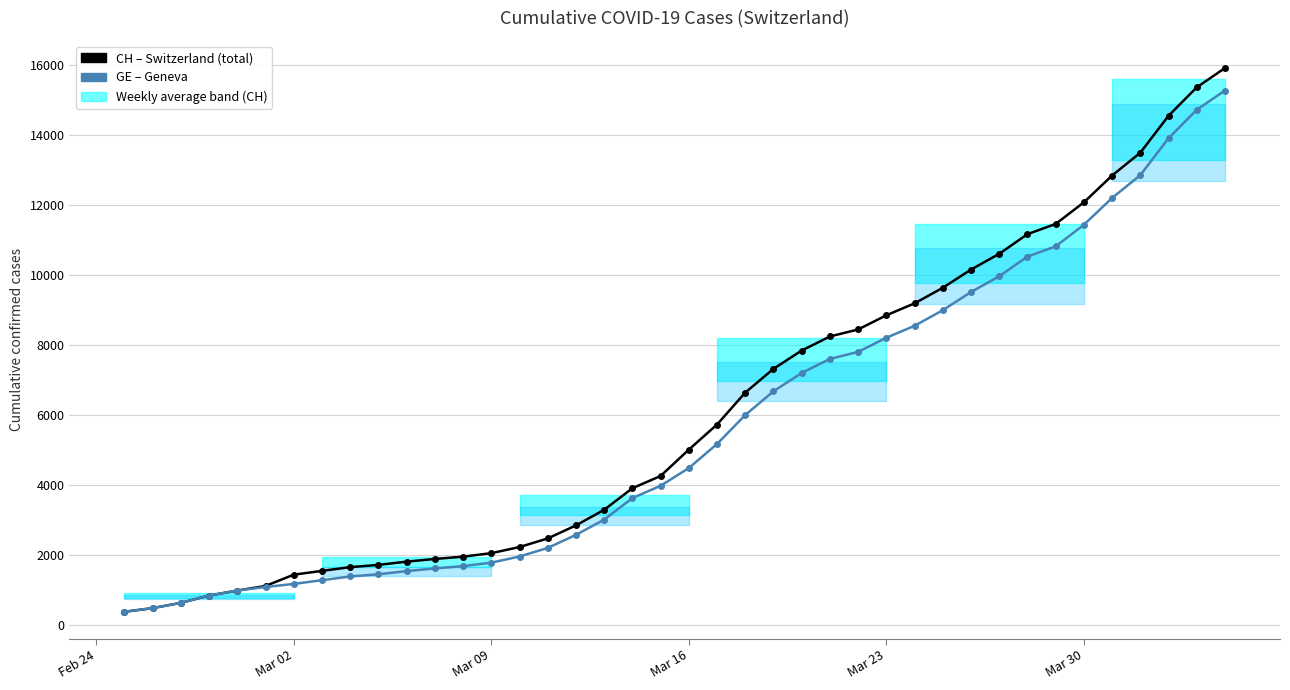

The GE series shows 365 at Mar 30. True or false?

False